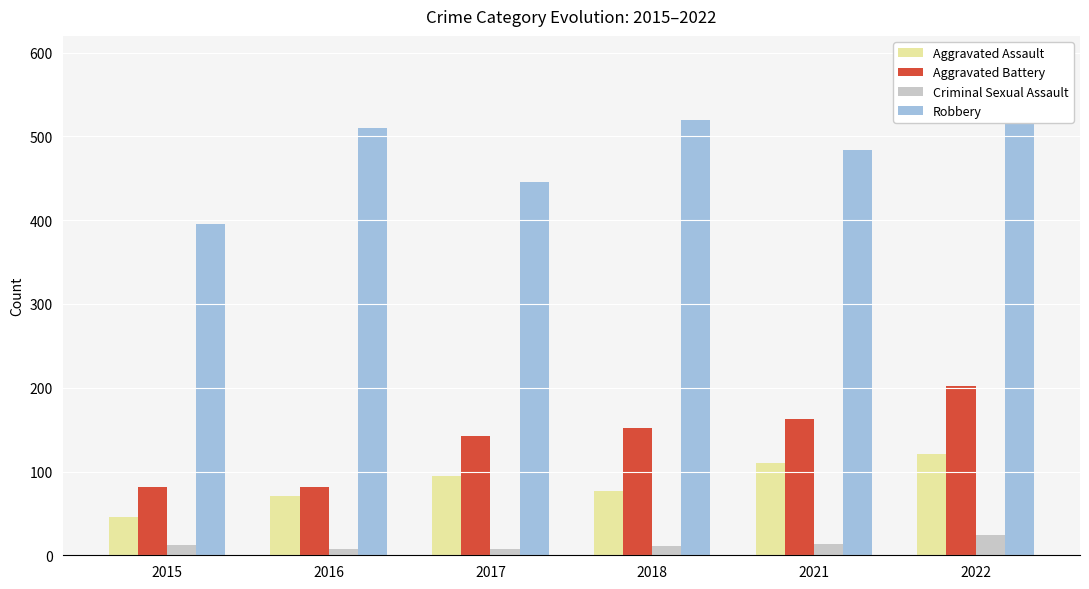

The Aggravated Battery series shows 72 at 2021. True or false?

False